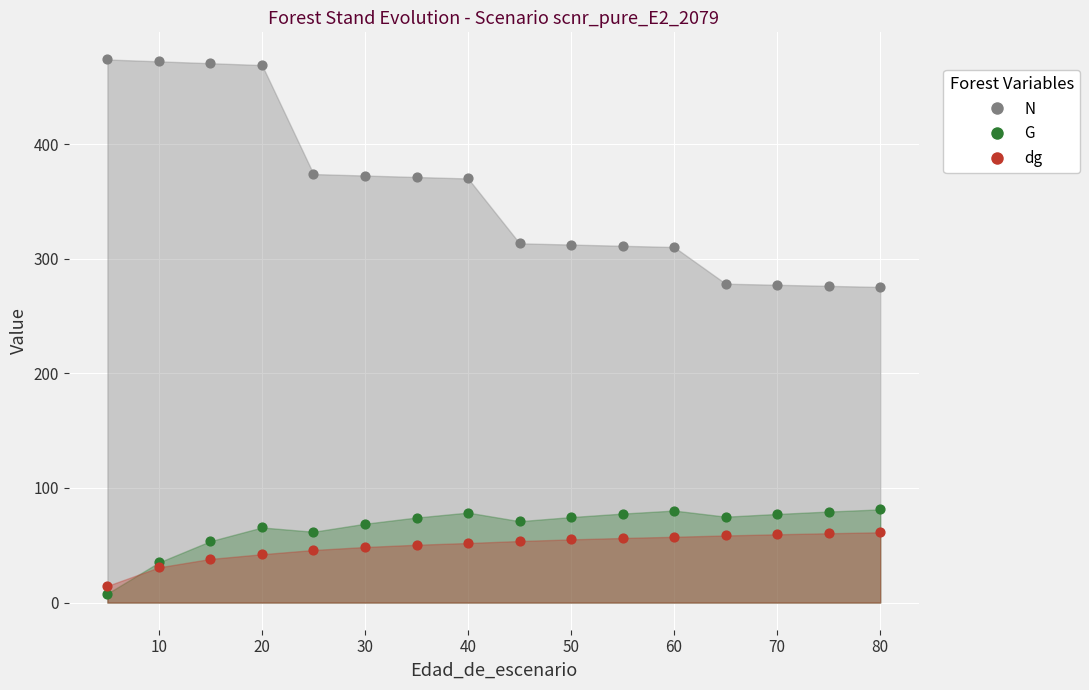

At how many categories does at least one series exceed 452?

4